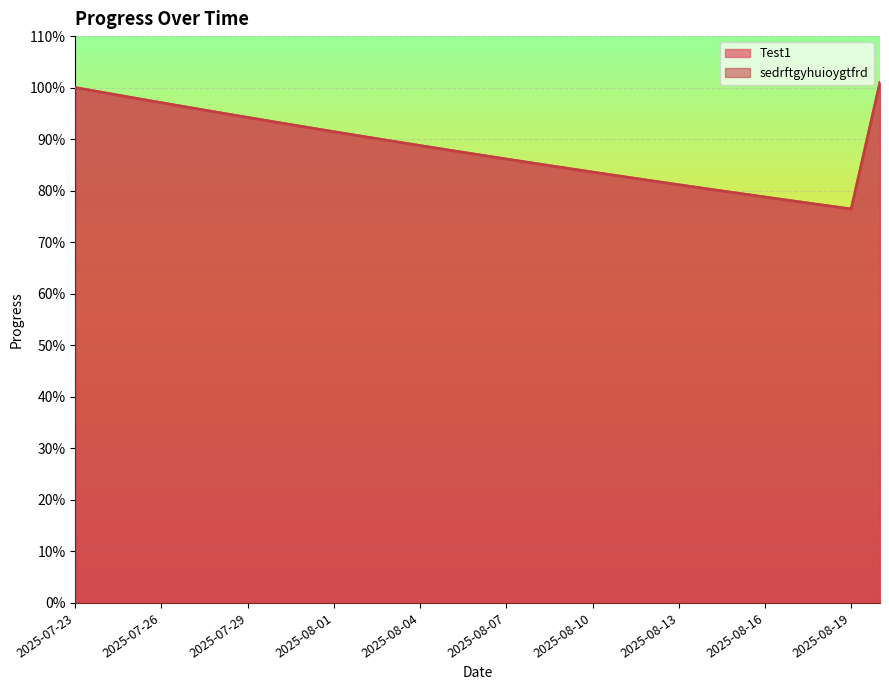

Reading left to right, list all the values displayed in this chart.

Test1: 1.0	1.0	1.0	1.0	1.0	1.0	0.9	0.9	0.9	0.9	0.9	0.9	0.9	0.9	0.9	0.9	0.9	0.8	0.8	0.8	0.8	0.8	0.8	0.8	0.8	0.8	0.8	0.8	1.0
sedrftgyhuioygtfrd: 1.0	1.0	1.0	1.0	1.0	1.0	0.9	0.9	0.9	0.9	0.9	0.9	0.9	0.9	0.9	0.9	0.9	0.8	0.8	0.8	0.8	0.8	0.8	0.8	0.8	0.8	0.8	0.8	1.0